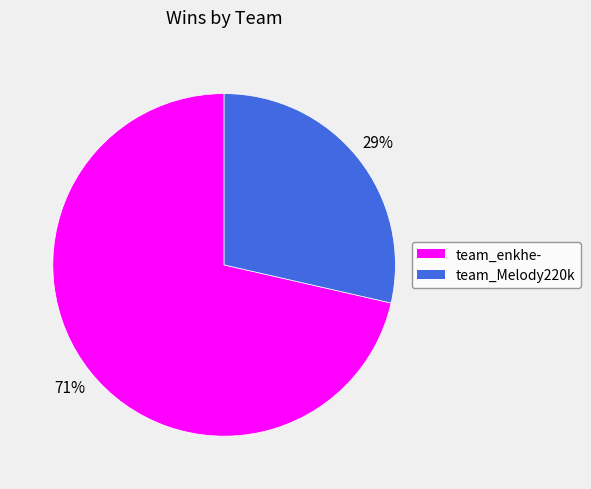

What is the smallest slice in the pie chart?

team_Melody220k